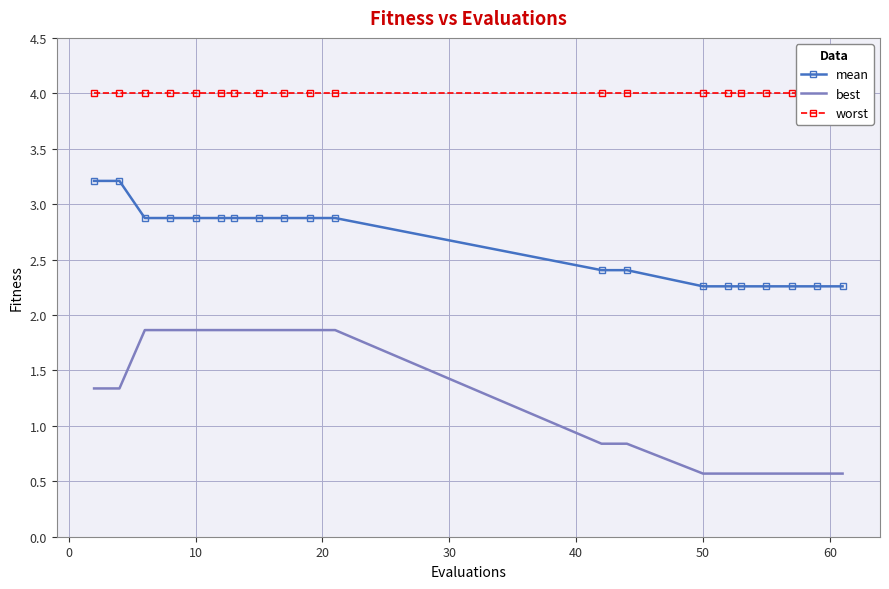

True or false: best and mean intersect in this chart.

False